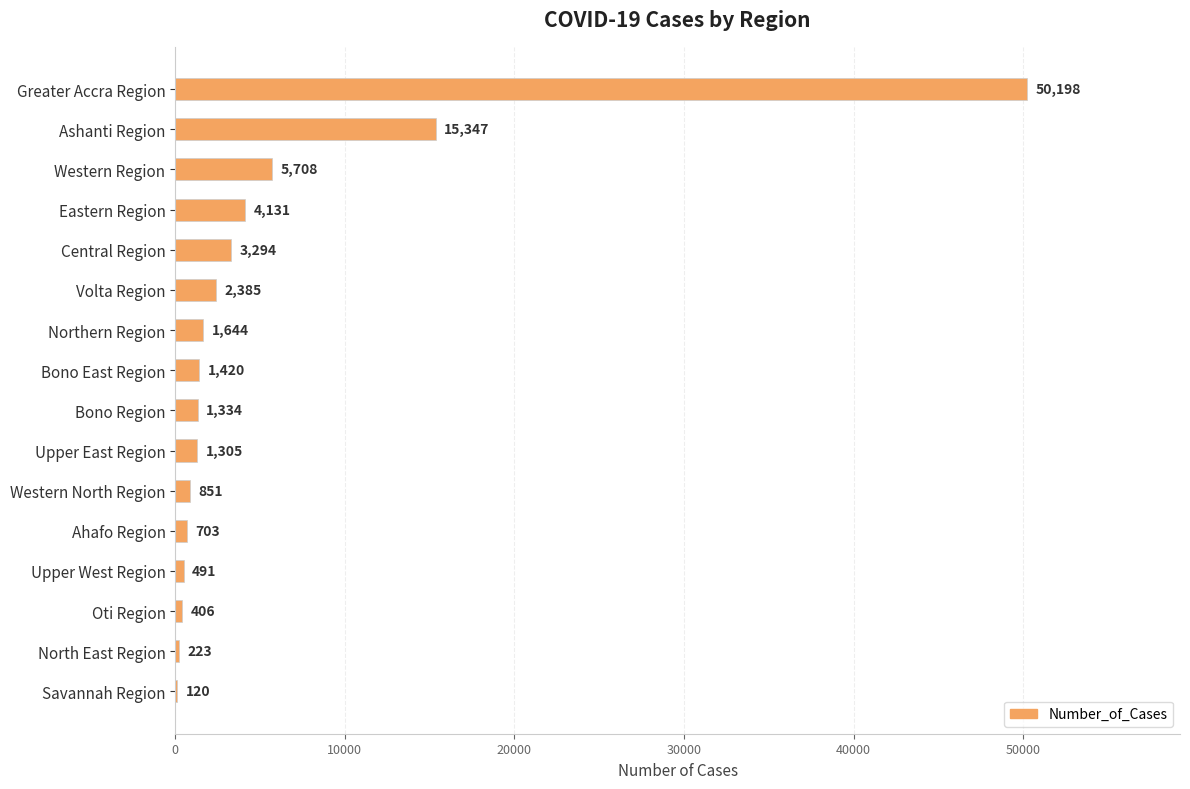

What is the sum of all values?

89560